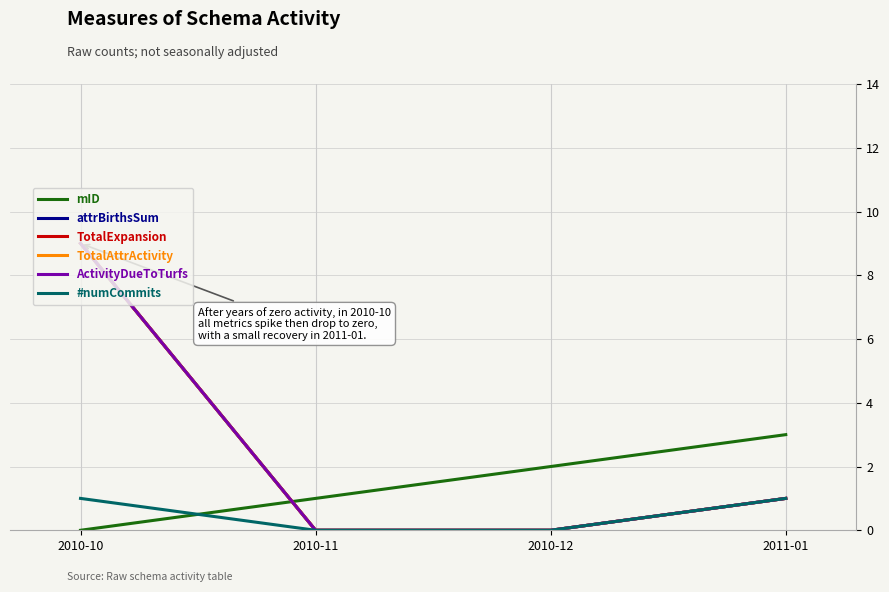

Does the chart have visible grid lines?

Yes